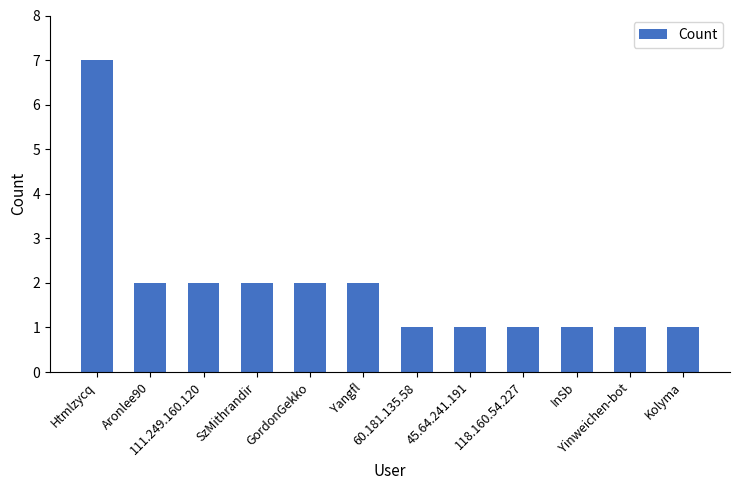

Count the number of categories in the chart.

12